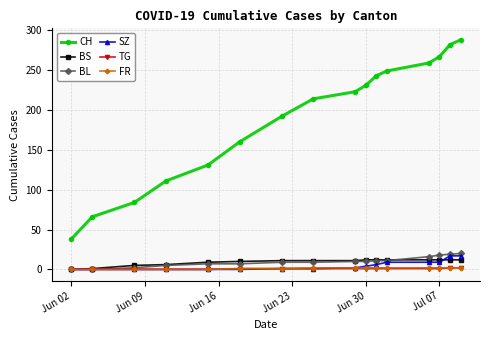

True or false: CH and BS intersect in this chart.

False